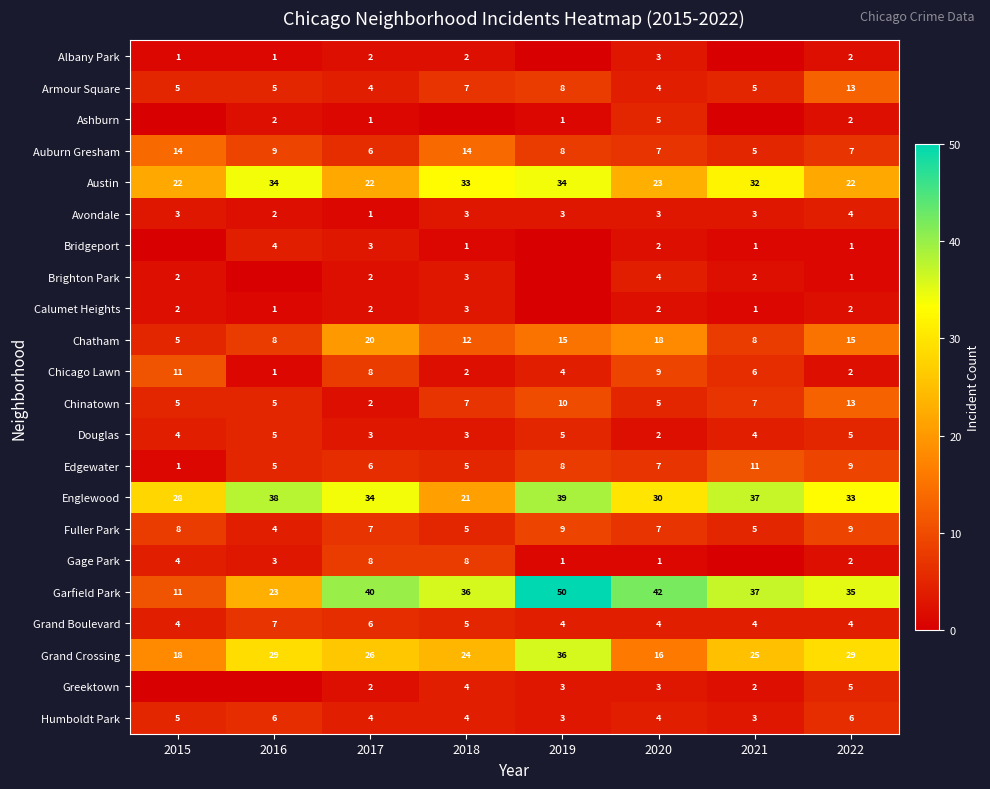

Is the value of Gage Park at 2022 greater than the value of Auburn Gresham at 2015?

No